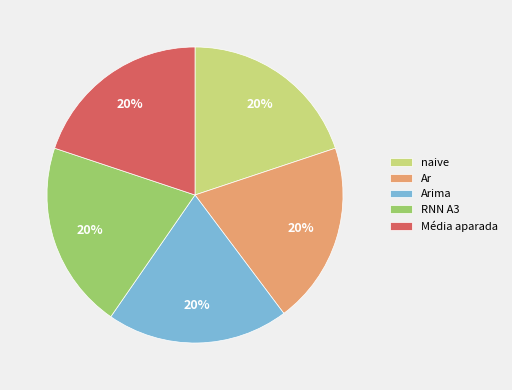

Is it true that Ar is 20% of the pie?

True